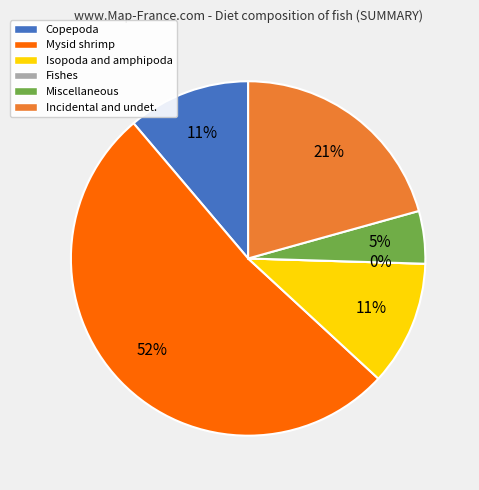

Which category has the biggest portion of the pie?

Mysid shrimp